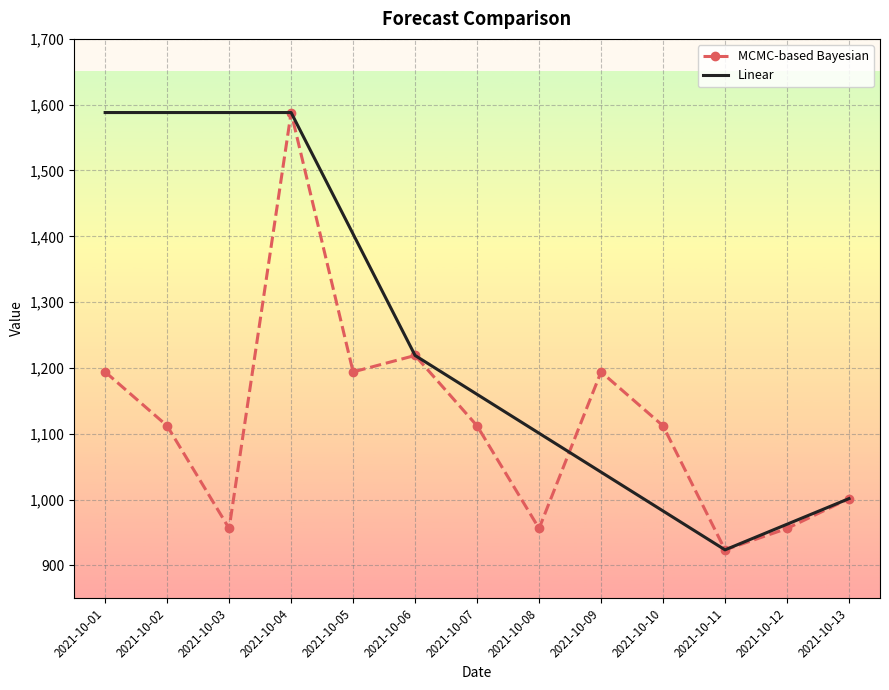

What is the minimum value for MCMC-based Bayesian?

923.5